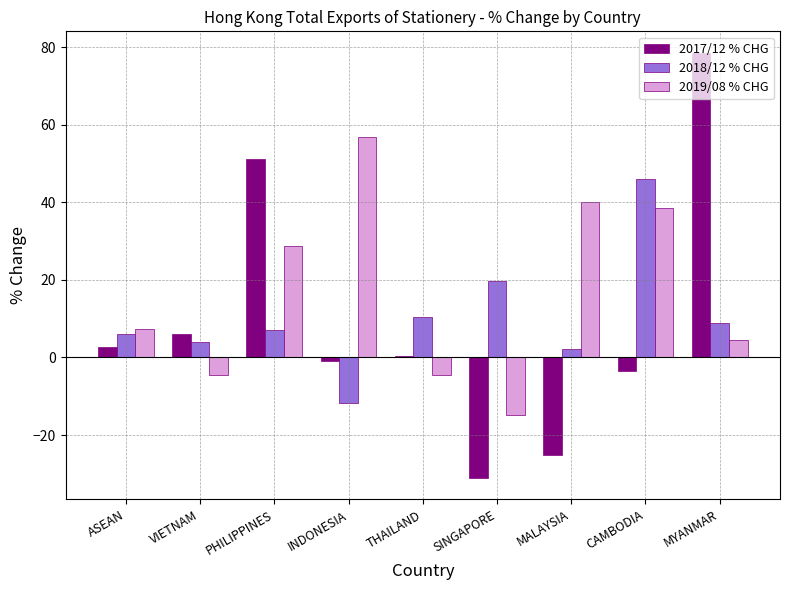

What is the difference between the maximum and minimum values in the 2019/08 % CHG series?

71.8